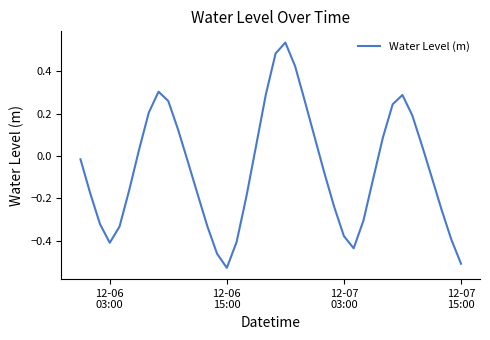

What is the difference between the maximum and minimum values?

1.1